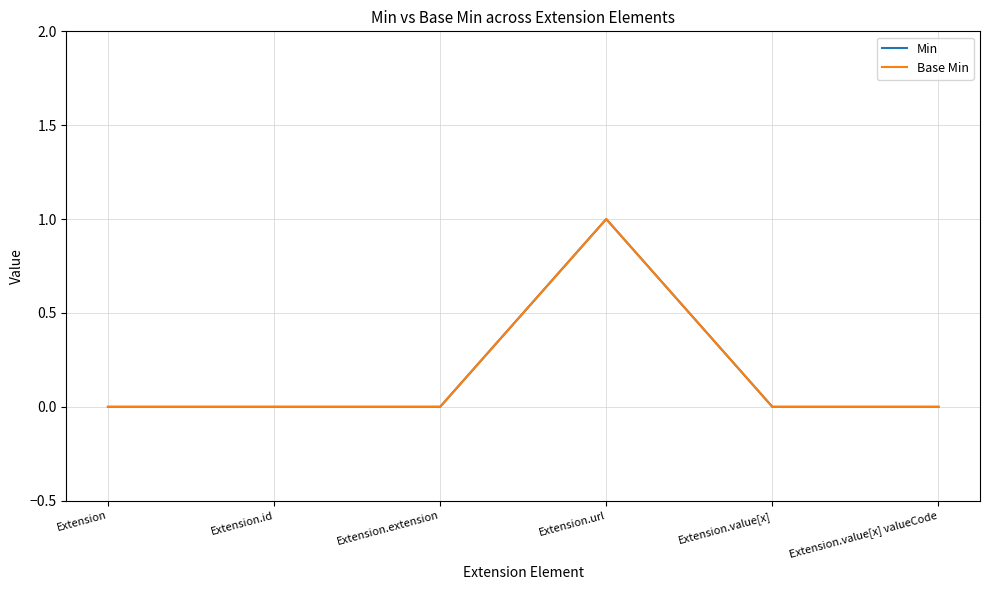

Does the chart display data point markers on the line(s)?

No